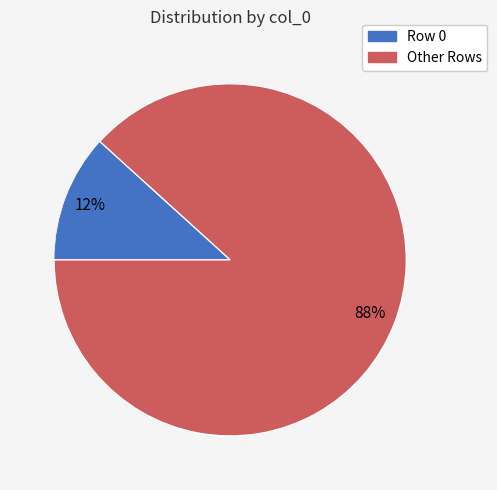

Is there any slice that represents more than half of the pie?

Yes